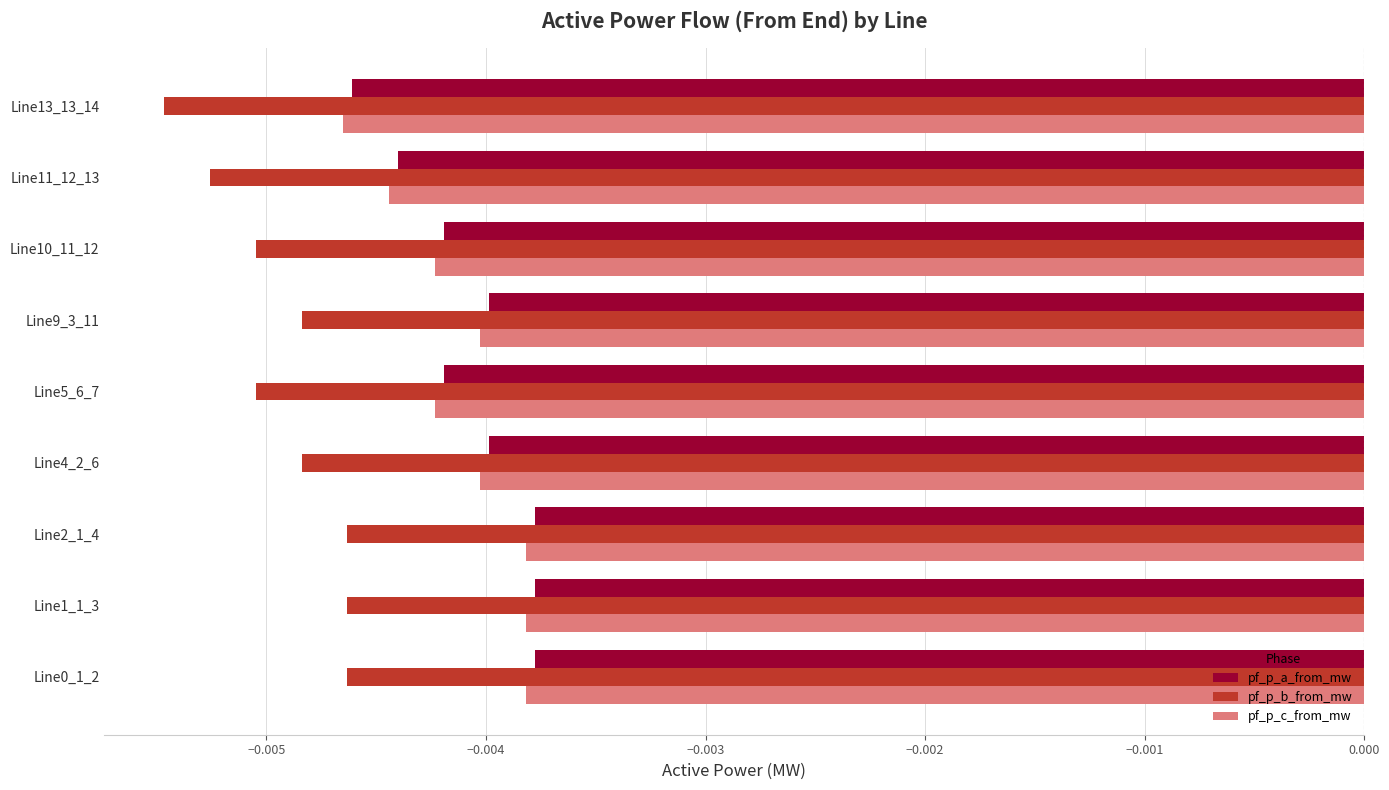

Which series changed the most between Line5_6_7 and Line13_13_14?

pf_p_a_from_mw